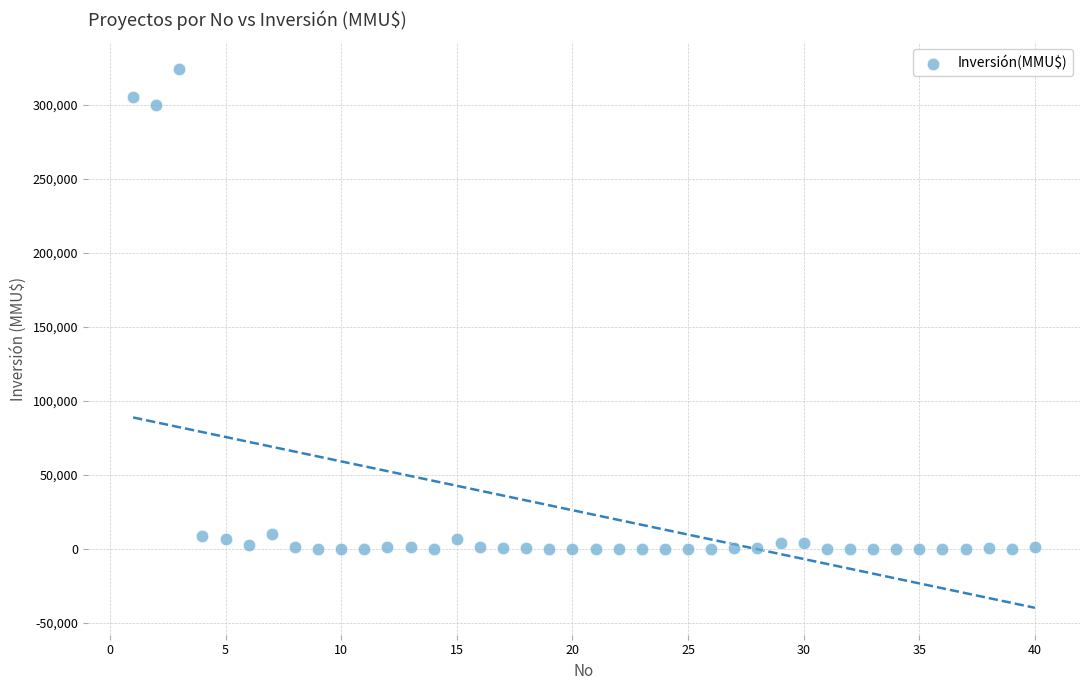

What is the range of Y values (max minus min)?

324020